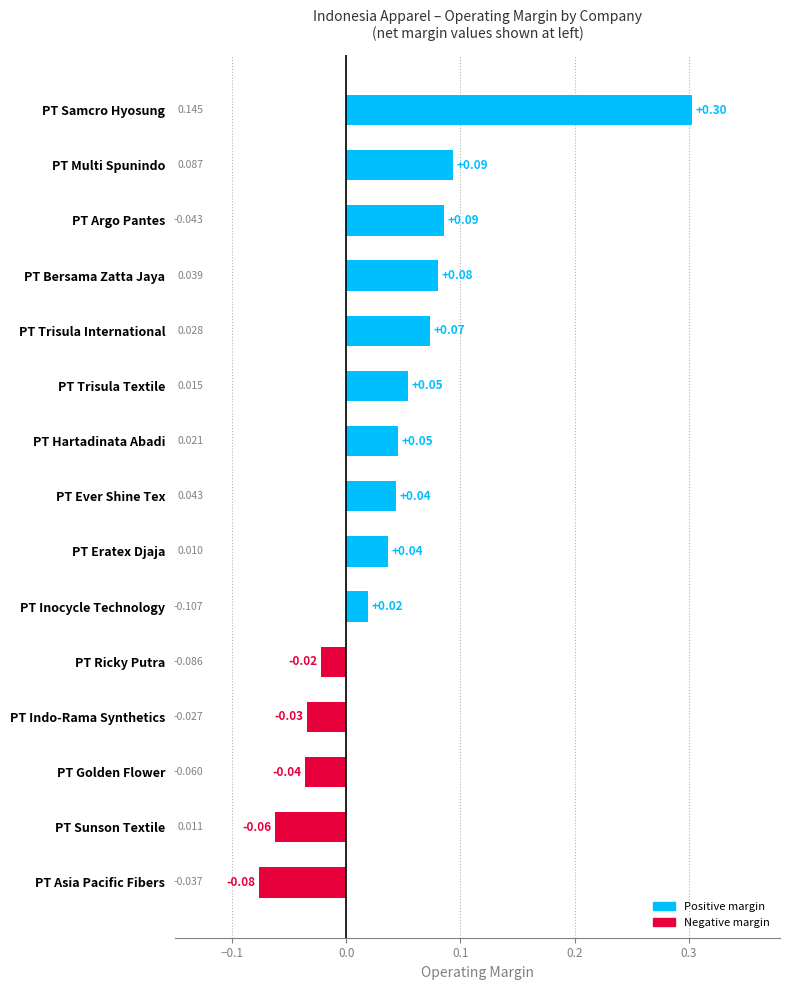

How many negative values are there?

5